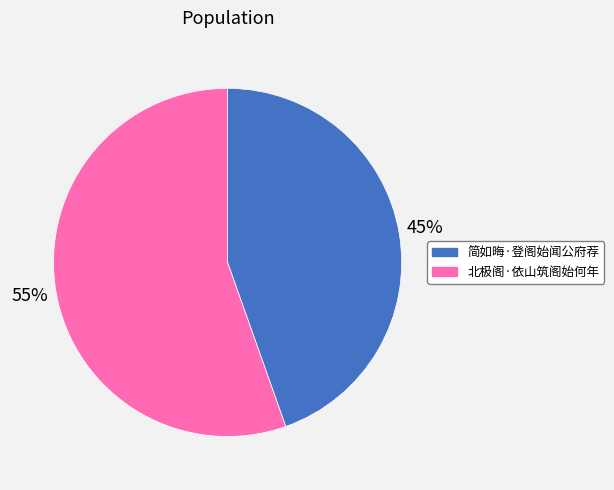

True or false: 简如晦·登阁始闻公府荐 accounts for 45% of the total.

True